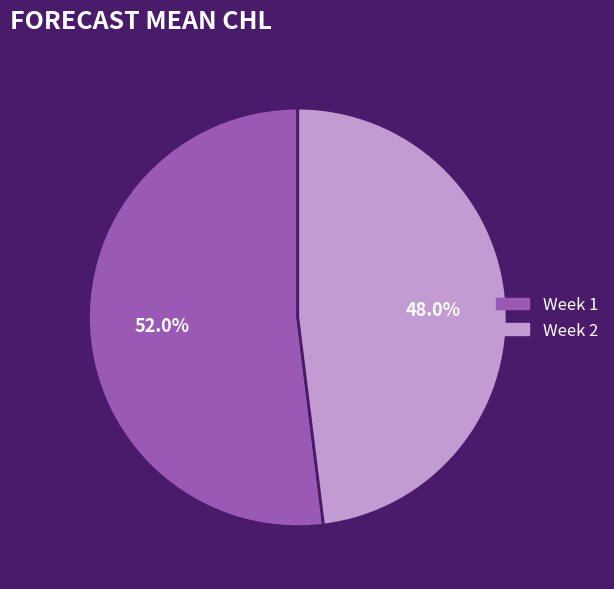

Is there any slice that represents more than half of the pie?

Yes